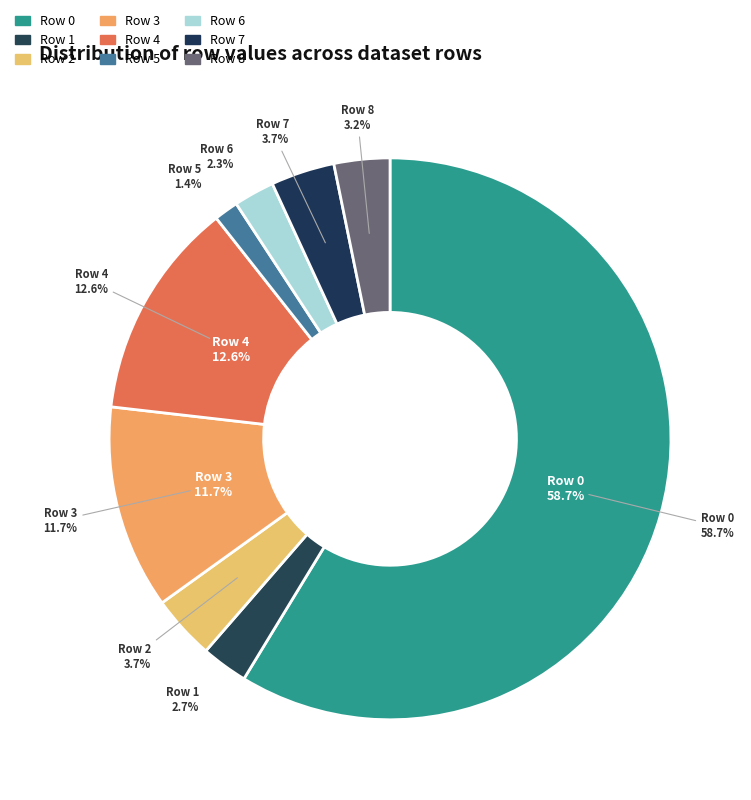

Which slice is the largest?

Row 0